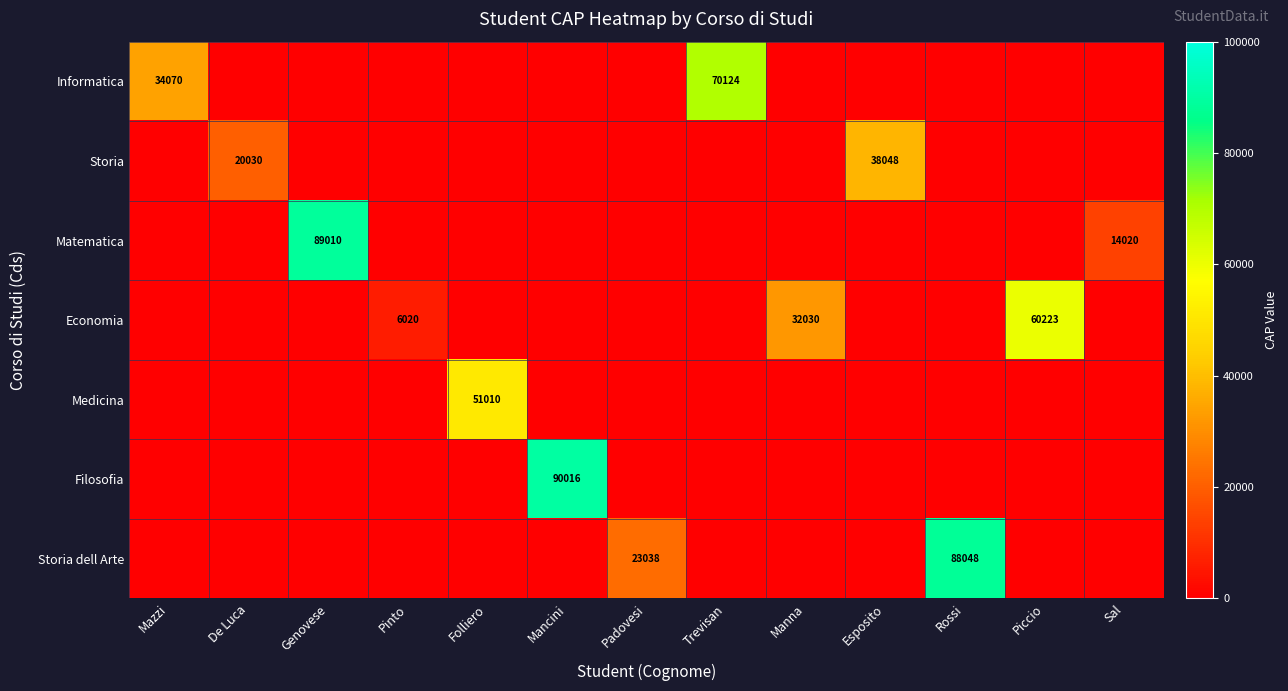

Which category has the highest value across all series?

Mancini